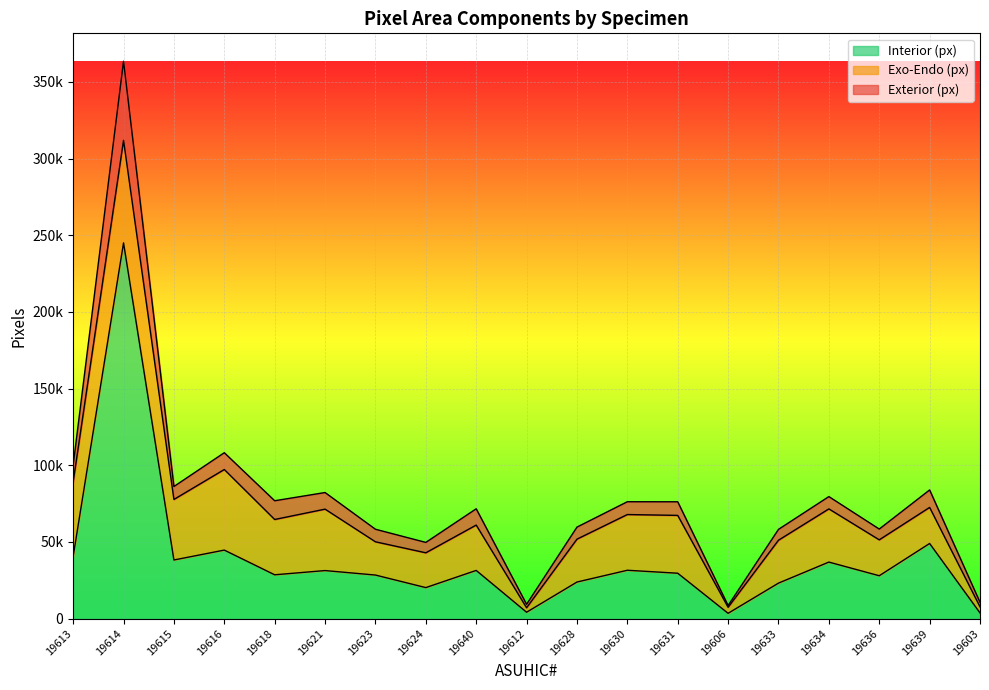

What is the label of the 4th point from the left?

19616